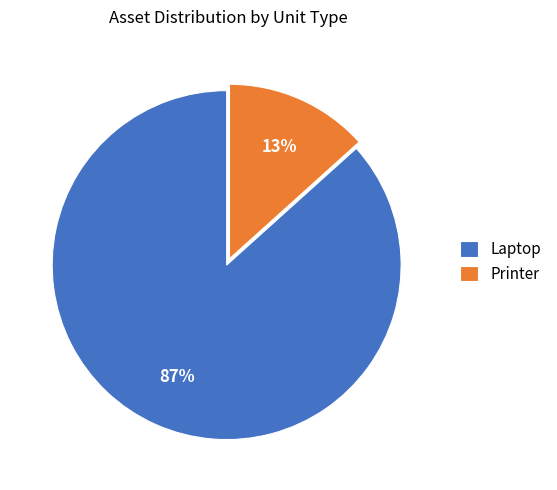

To the nearest percent, what percentage of the pie is Printer?

13%